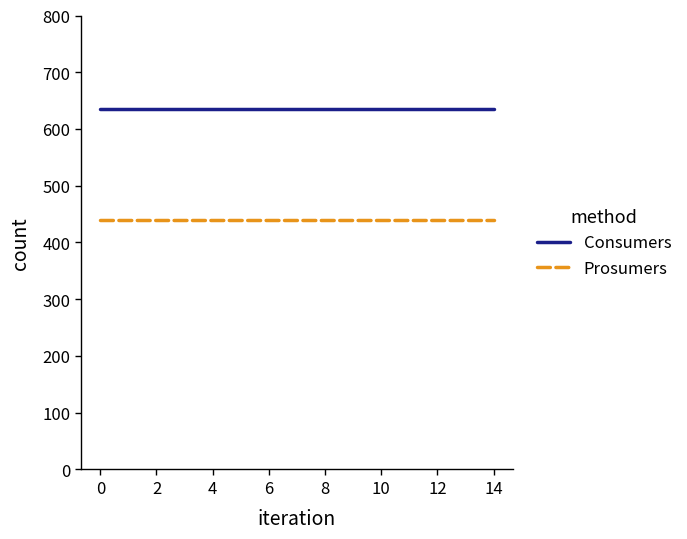

Which series has the largest total across all categories?

Consumers